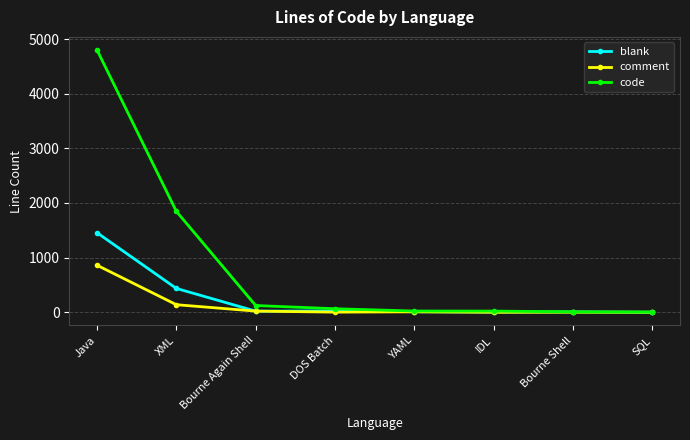

Is this an area chart (filled region under the line)?

No